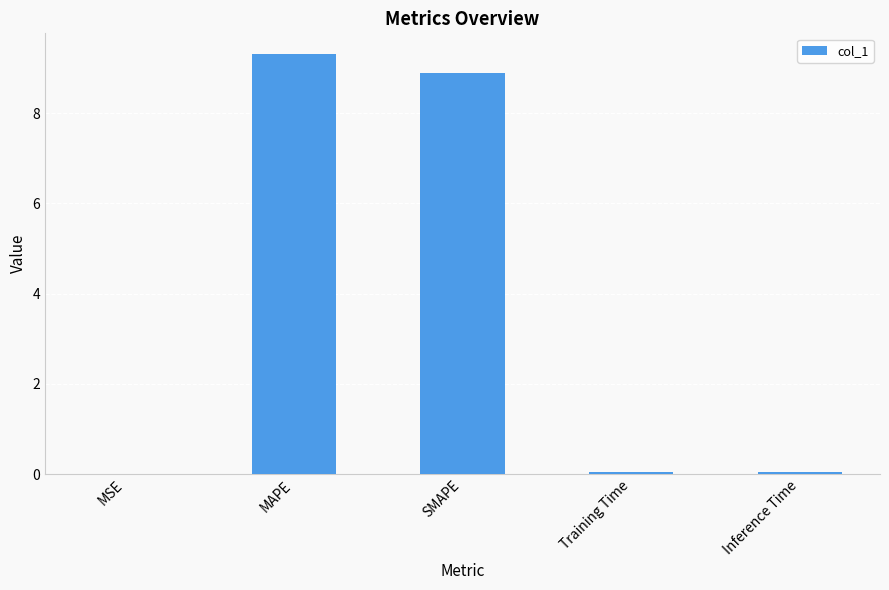

Are the bars horizontal?

No